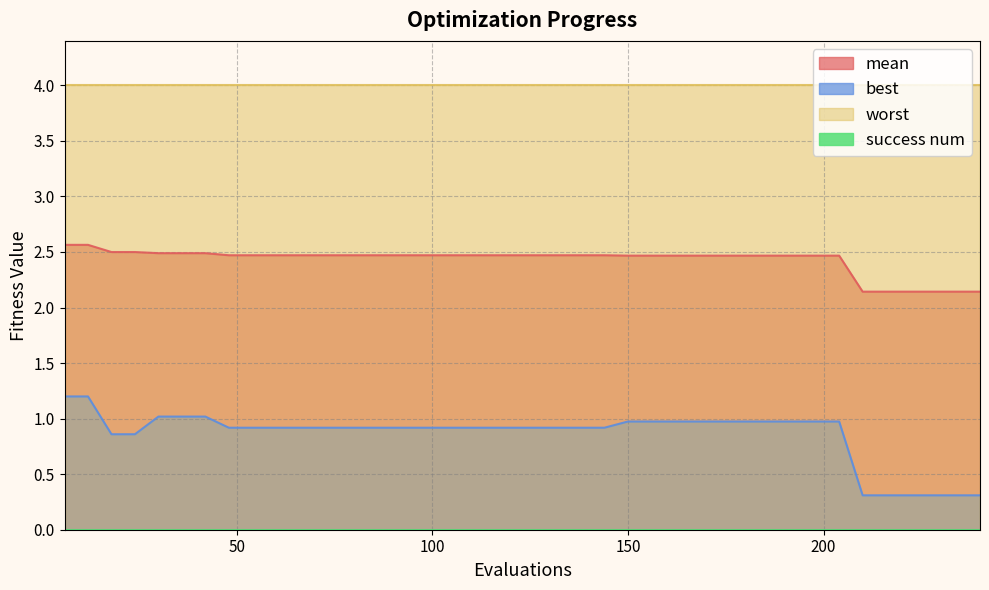

What is the difference between the mean values at 96 and 210?

0.3